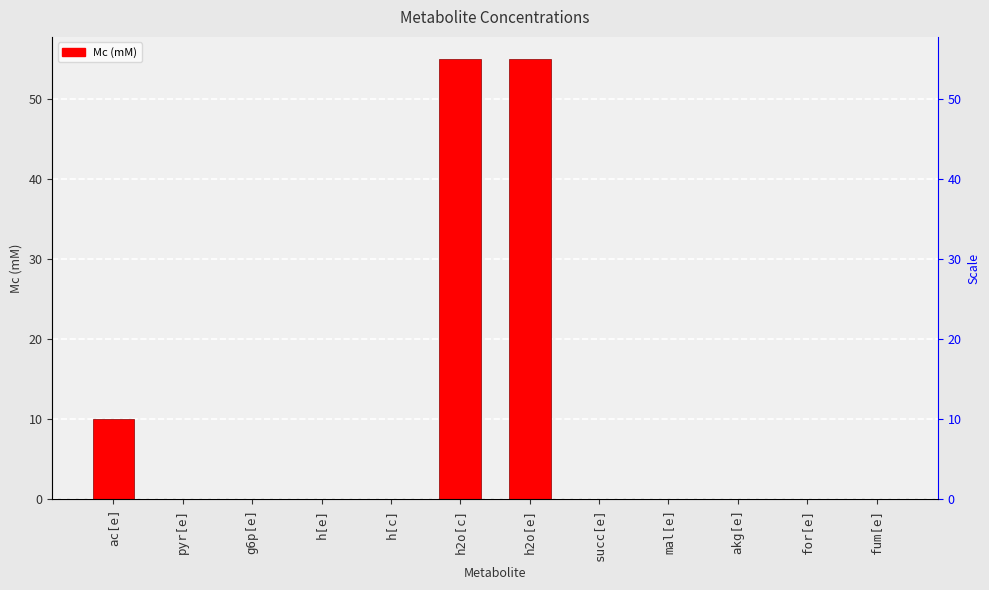

Which label corresponds to the largest value in the chart?

h2o[c]